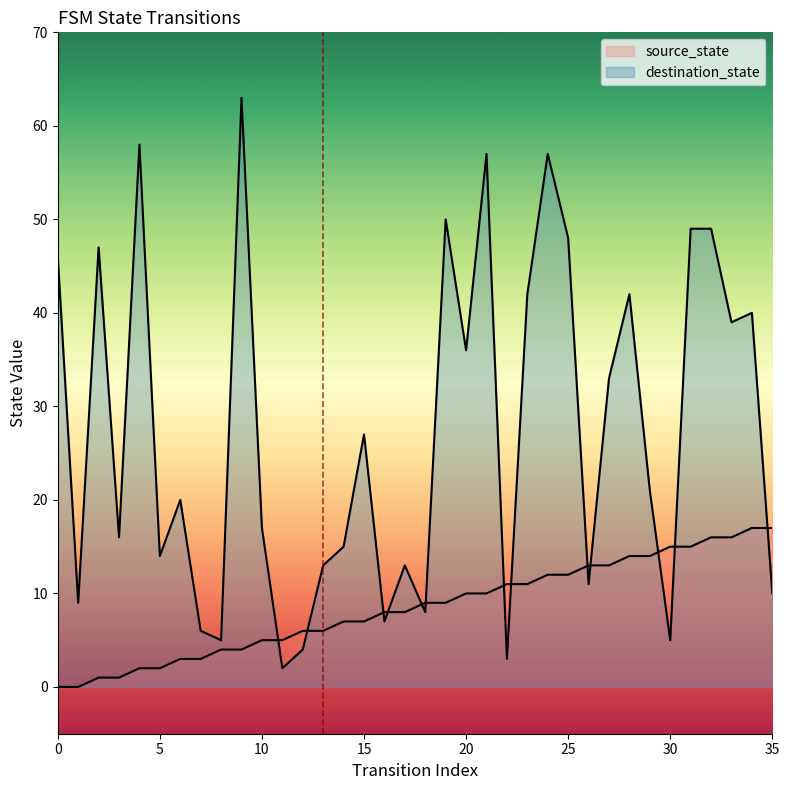

List the series in order of their peak value, highest first.

destination_state, source_state